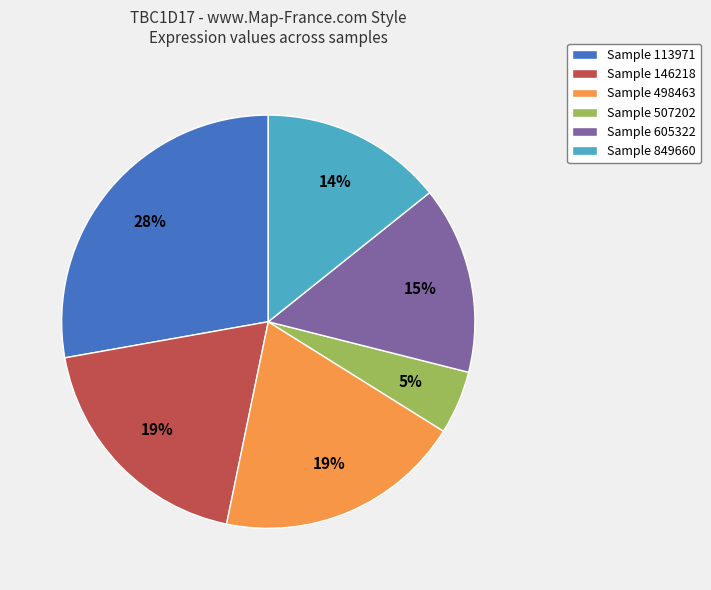

Combined, do Sample 146218 and Sample 498463 account for over 50%?

No